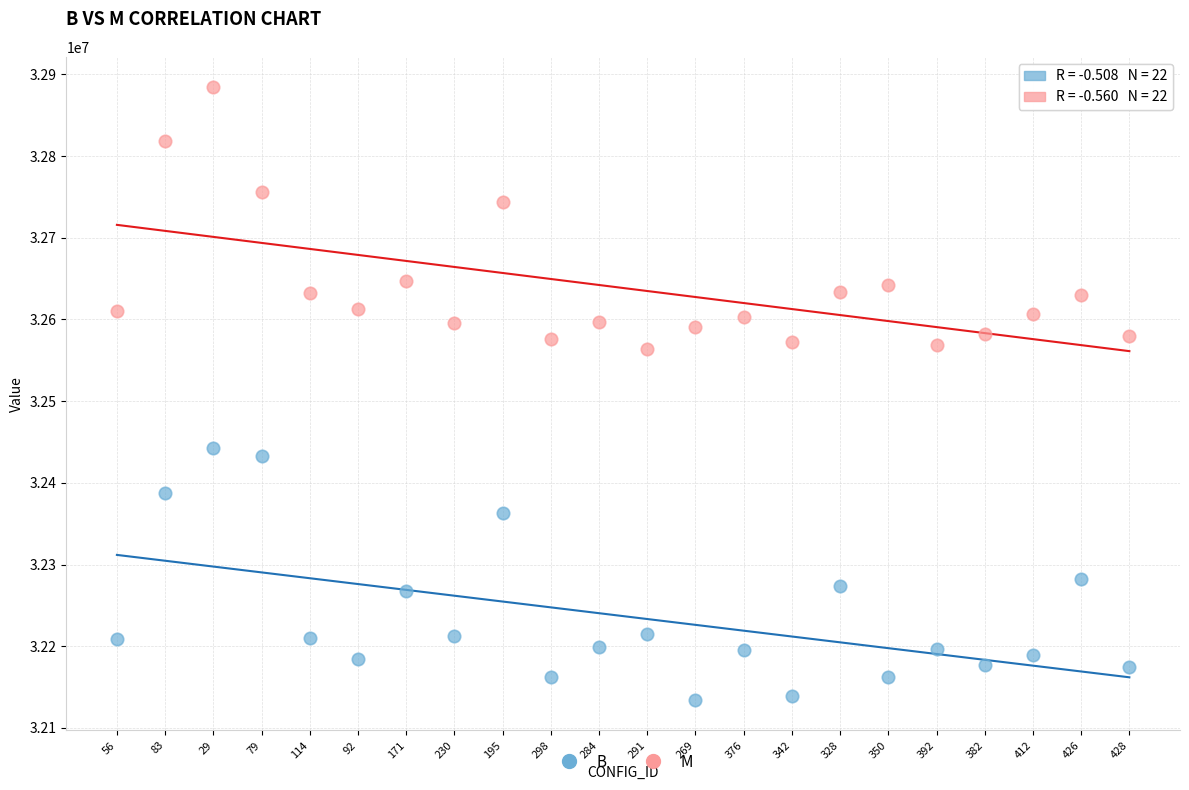

What are all the series names shown in the legend?

B, M